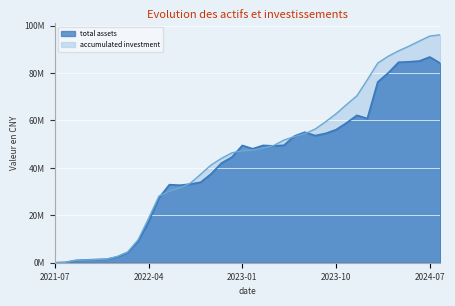

Read the total assets value at 2023-11.

58983509.9